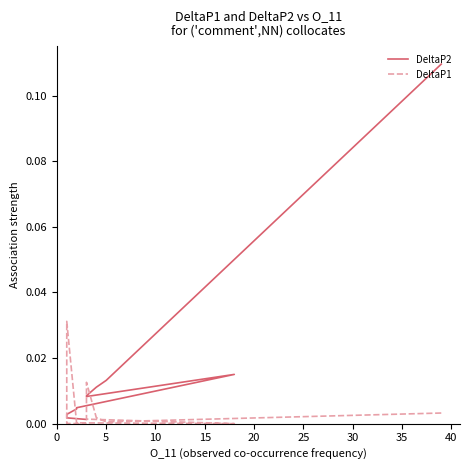

After their last crossing, which series has the higher values: DeltaP2 or DeltaP1?

DeltaP2